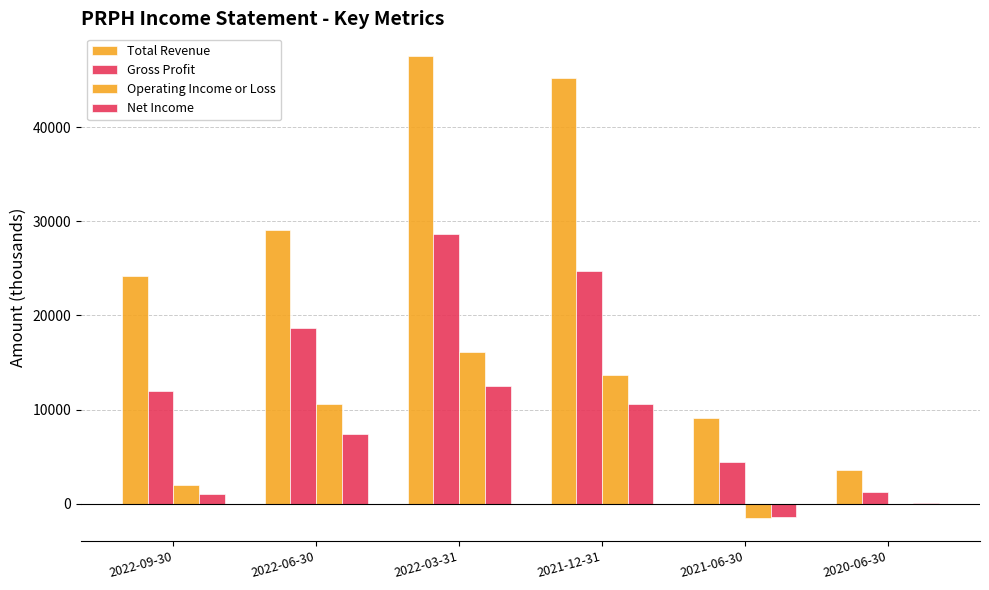

How many series are shown in this chart?

4